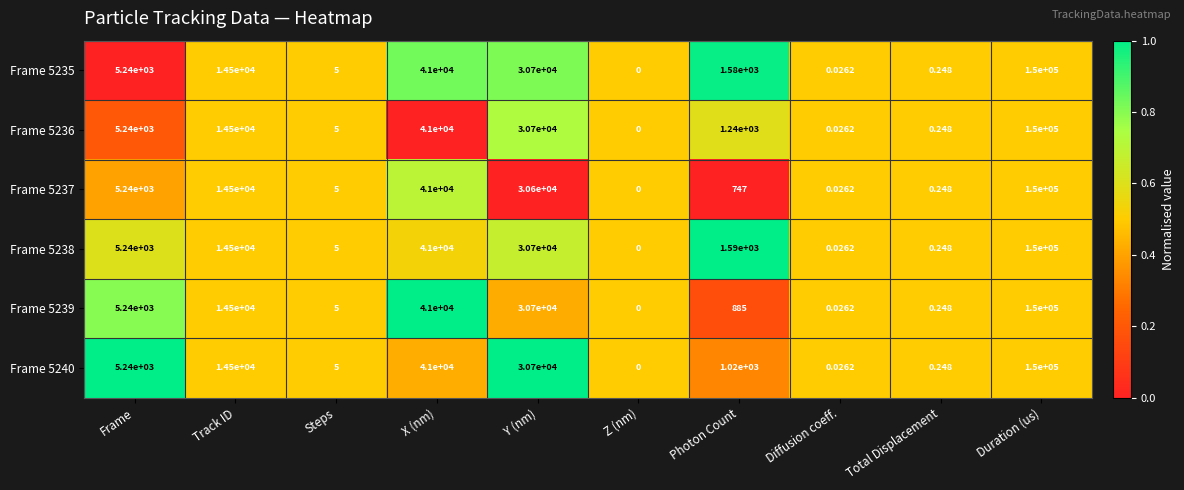

At which category is the sum across all series the highest?

Duration (us)